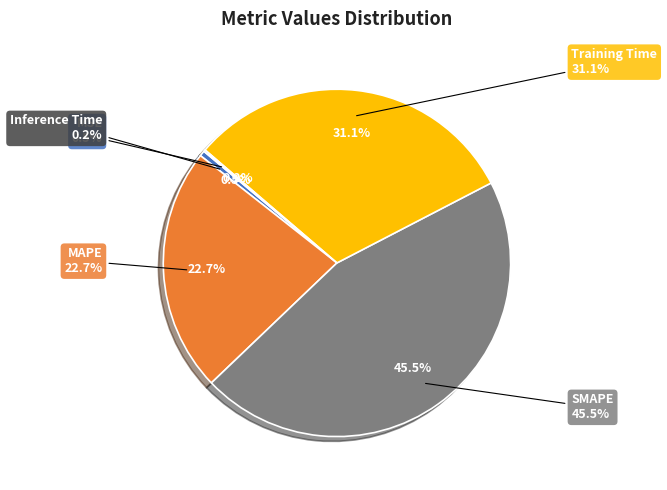

True or false: Inference Time accounts for 0% of the total.

True